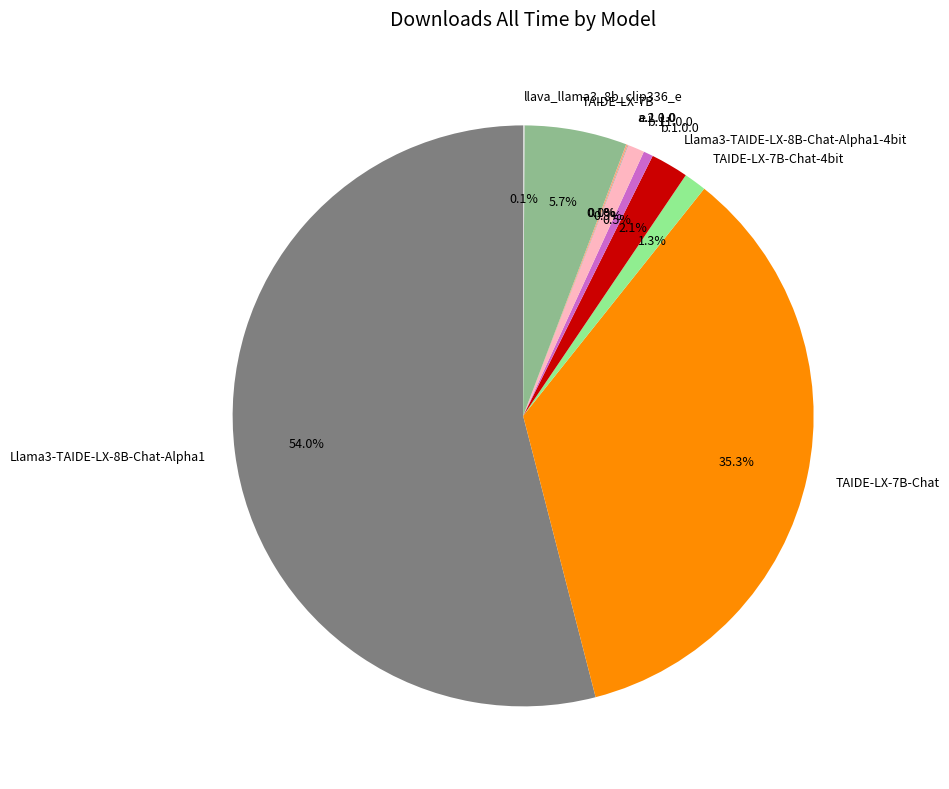

To the nearest percent, what is the difference between the largest and smallest slice percentages?

54%